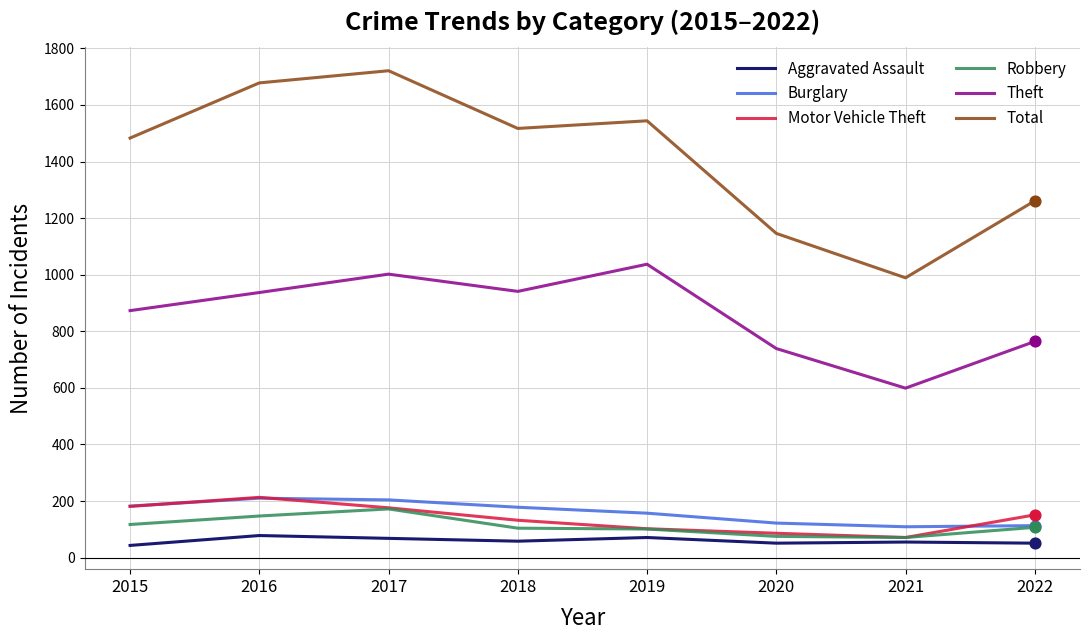

Which series has the largest range (max minus min)?

Total